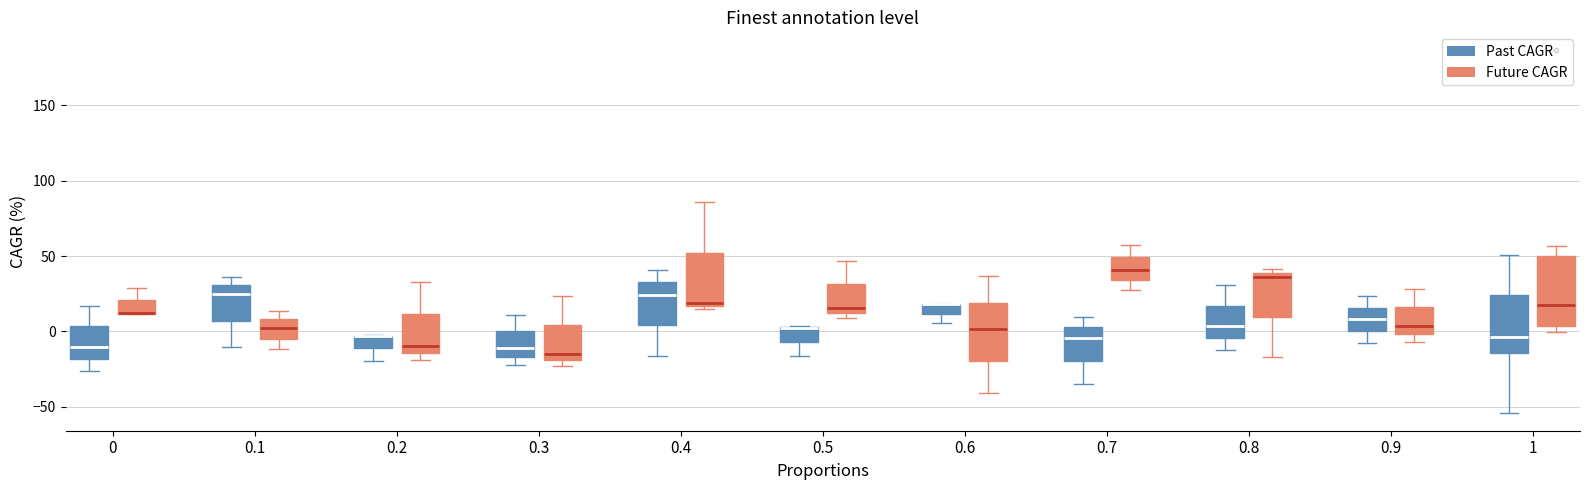

Which box is the tallest, from its lower edge to its upper edge?

1 (Future CAGR)